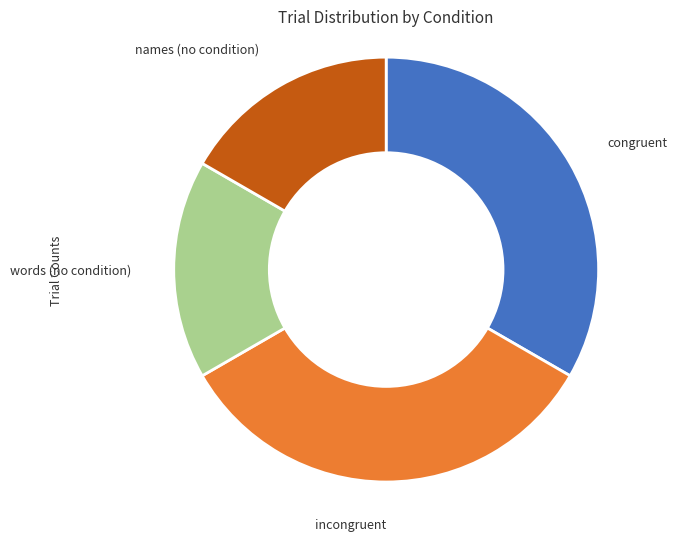

How many segments does this pie chart have?

4